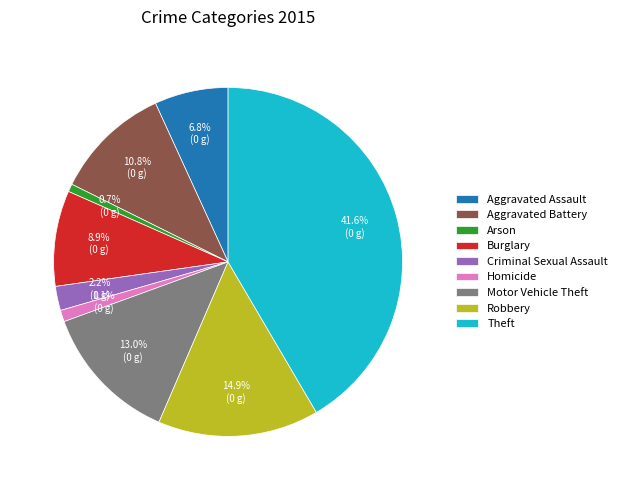

Which category has the biggest portion of the pie?

Theft